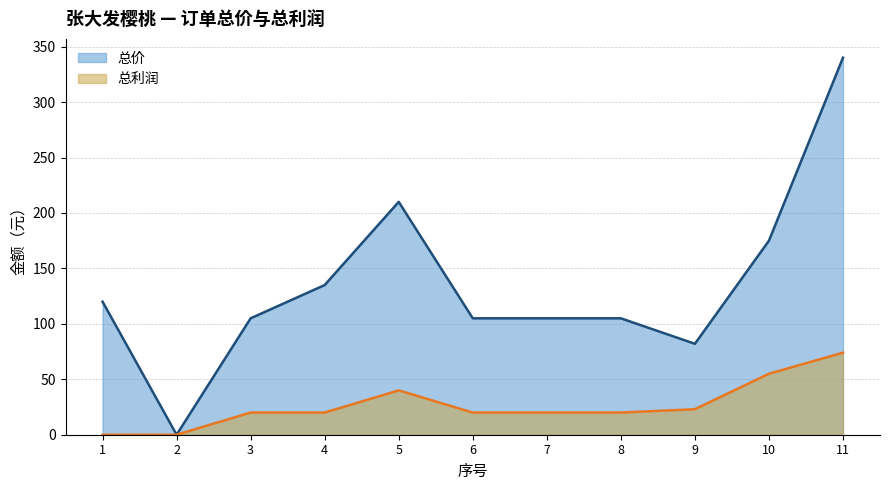

Where is 总价 nearest to the value 170?

10